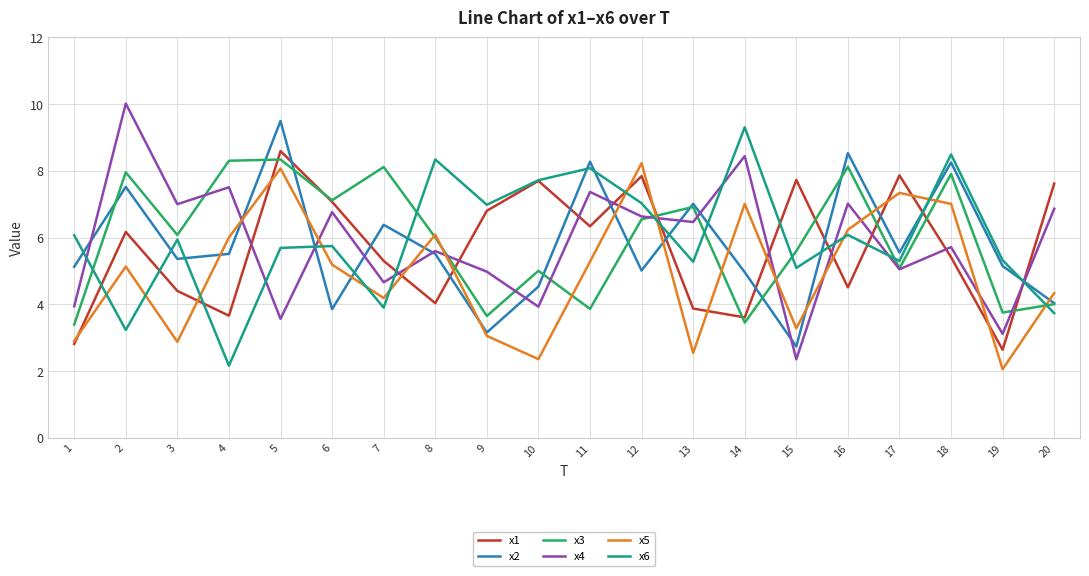

Where do x2 and x6 first cross each other?

1 and 2